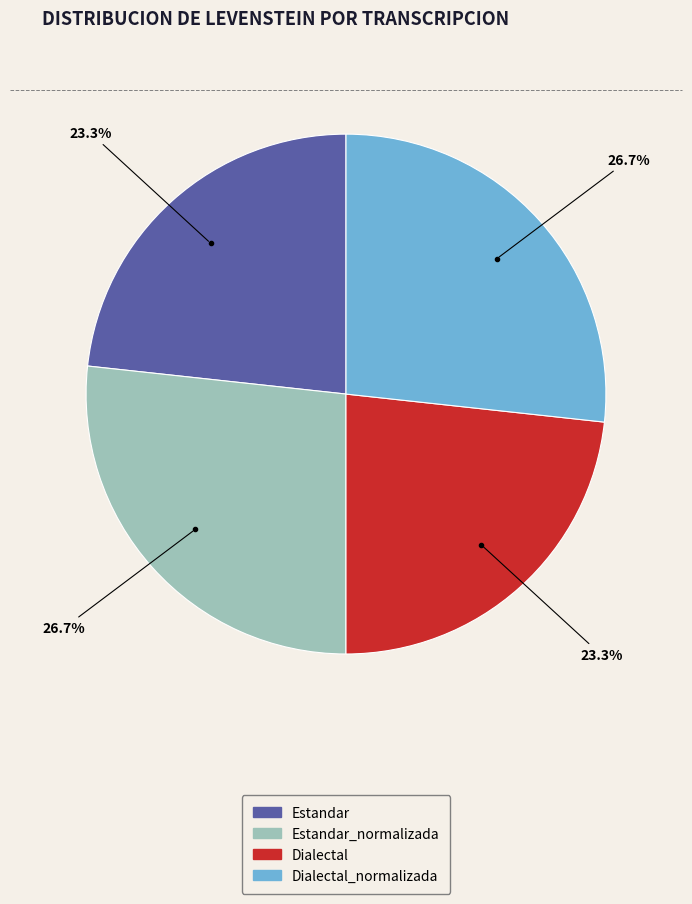

Is there any slice that represents more than half of the pie?

No